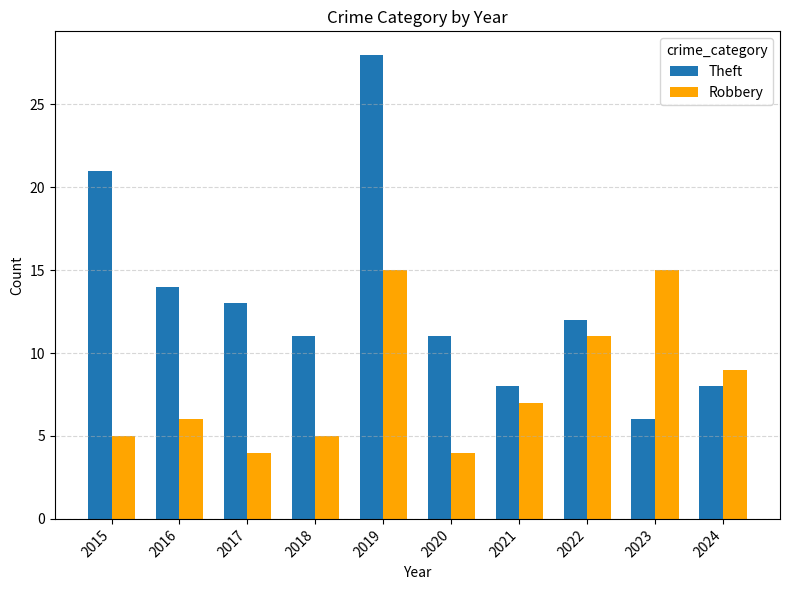

Which category has the highest value across all series?

2019